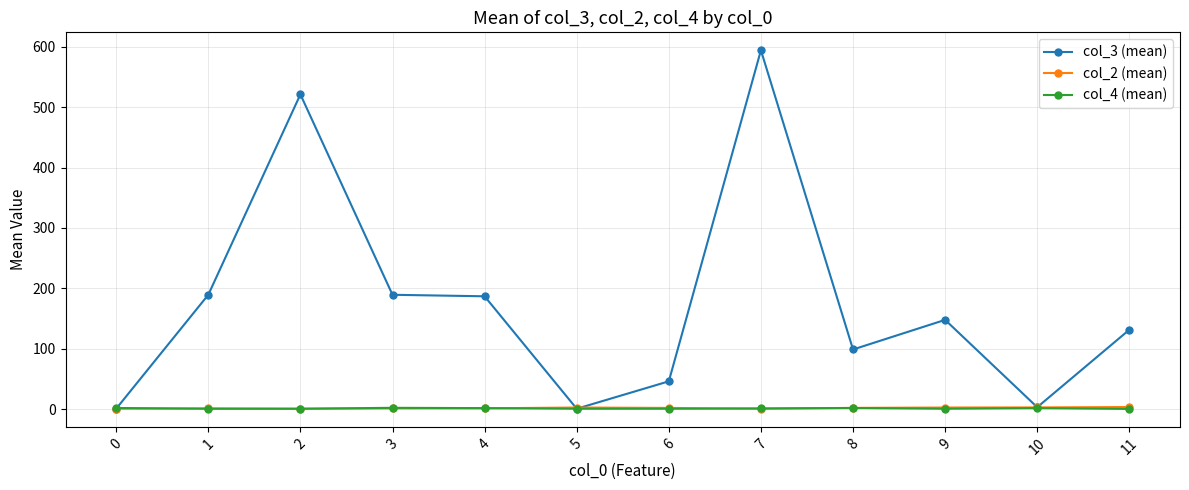

At which category is the sum across all series the highest?

7